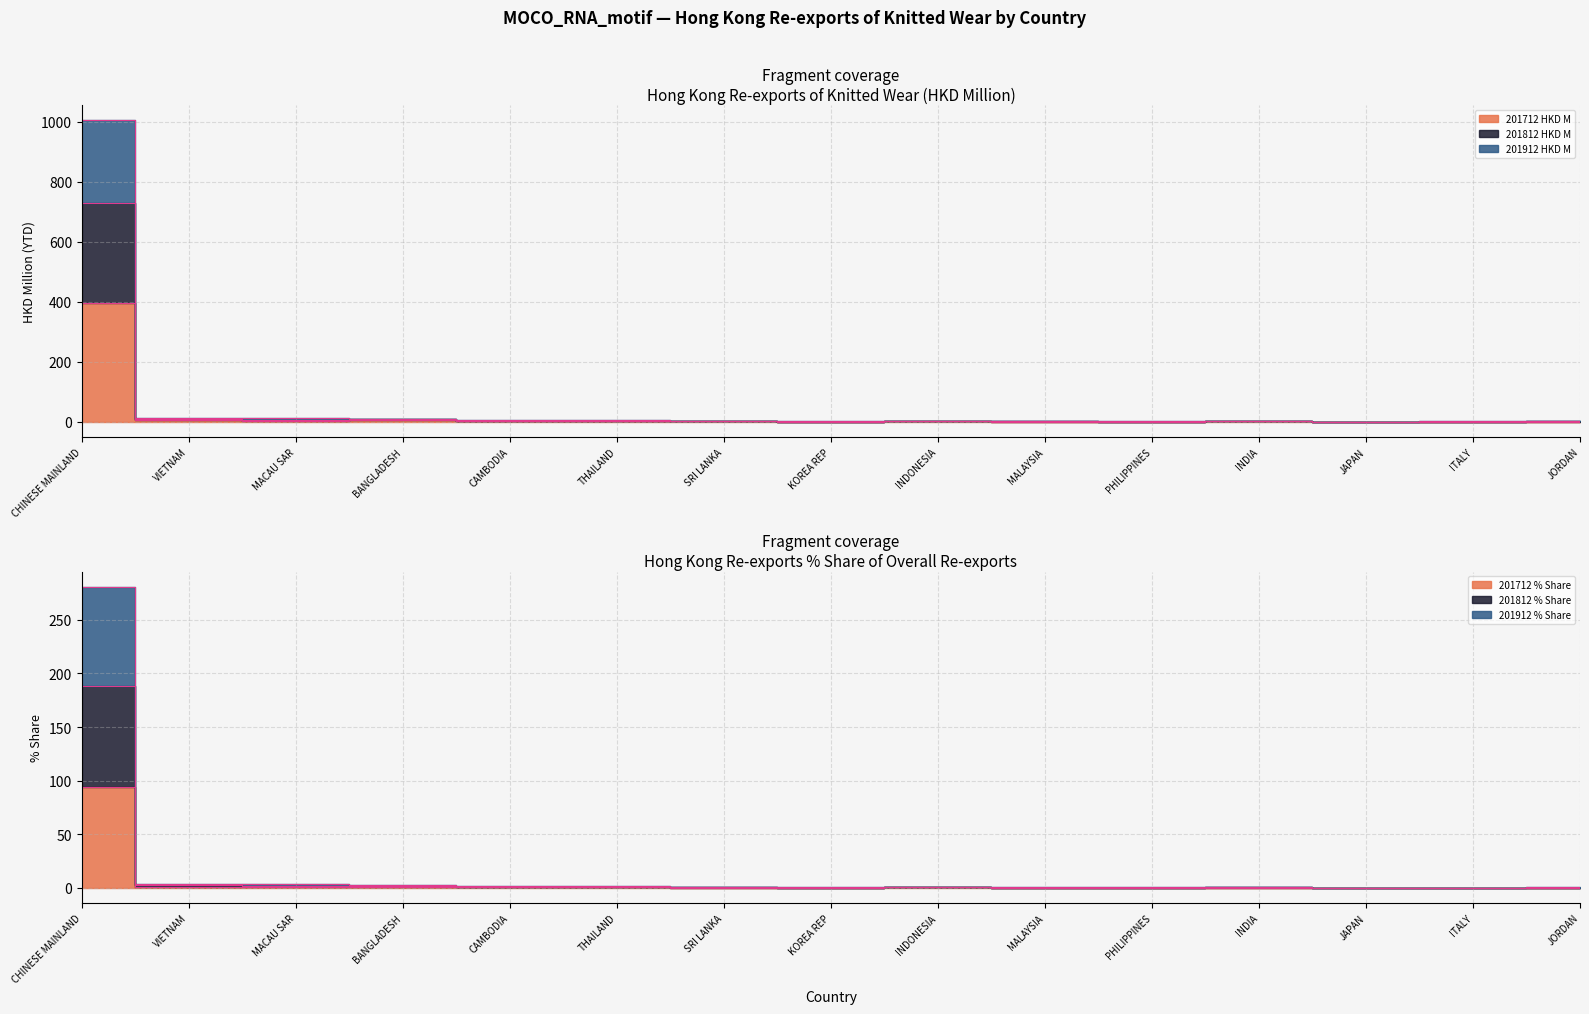

At which category is the sum across all series the highest?

CHINESE MAINLAND